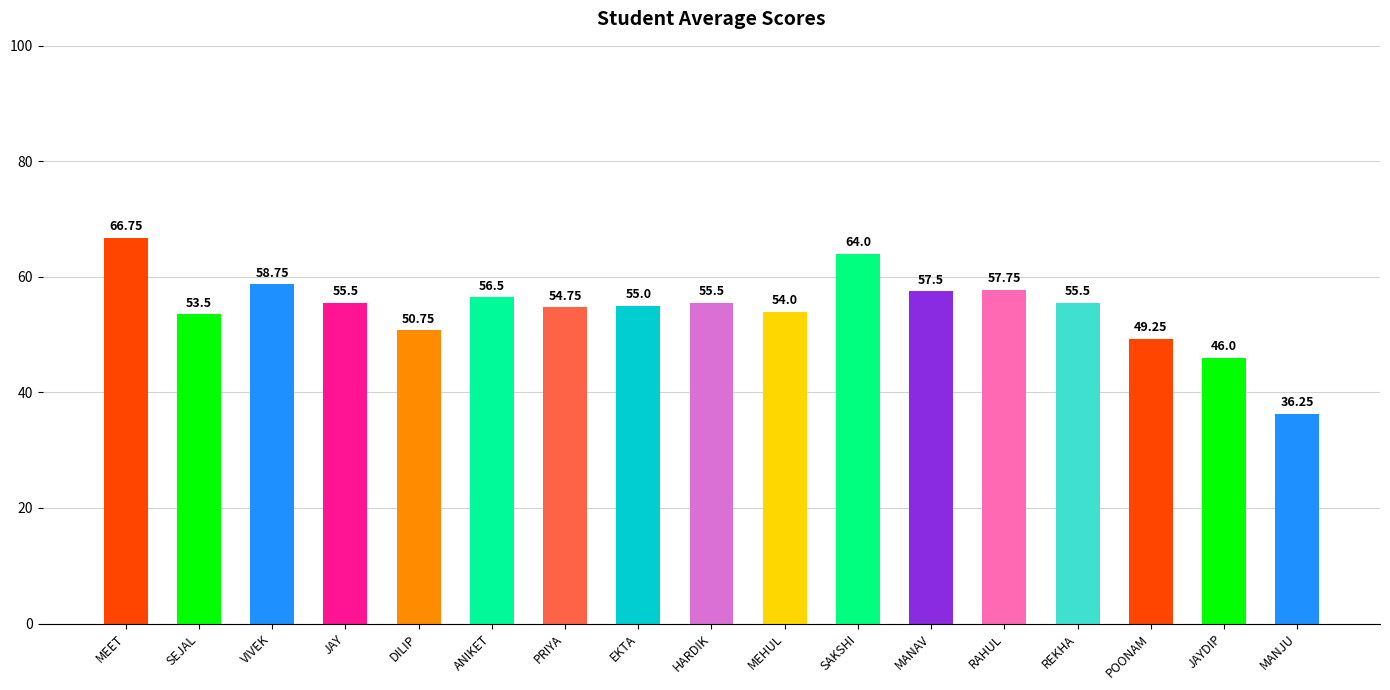

What is the ratio of the value at DILIP to the value at ANIKET?

0.9